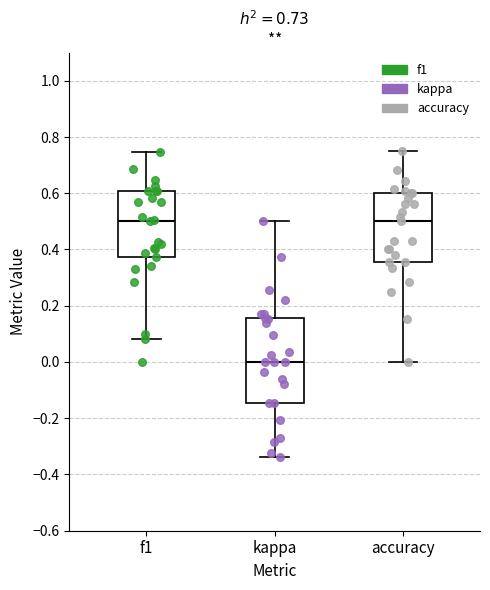

Which box is the tallest, from its lower edge to its upper edge?

kappa